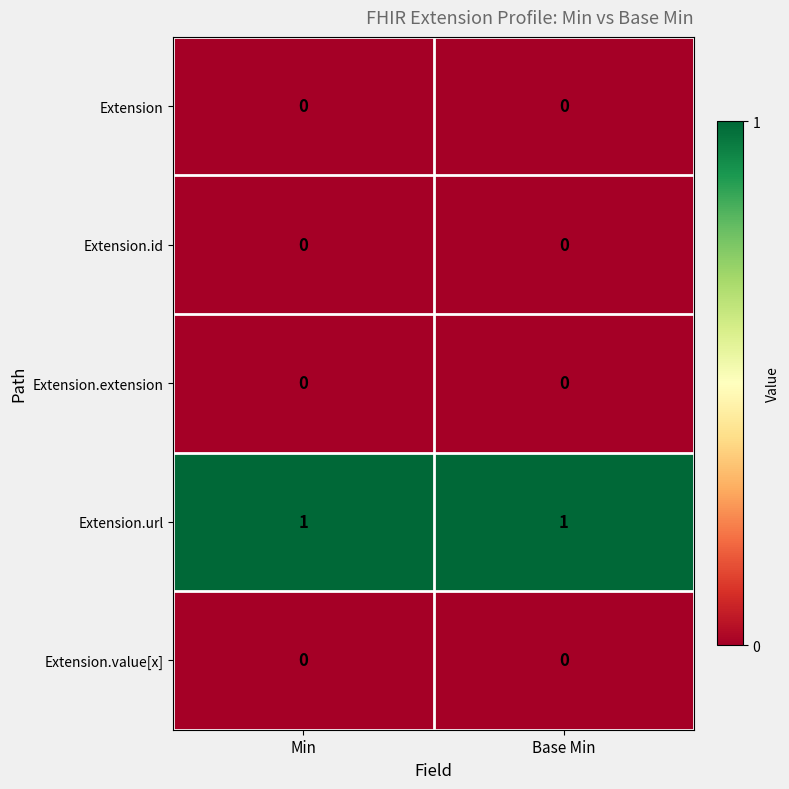

Reading left to right, transcribe all the data shown in this chart.

Extension: 0	0
Extension.id: 0	0
Extension.extension: 0	0
Extension.url: 1	1
Extension.value[x]: 0	0